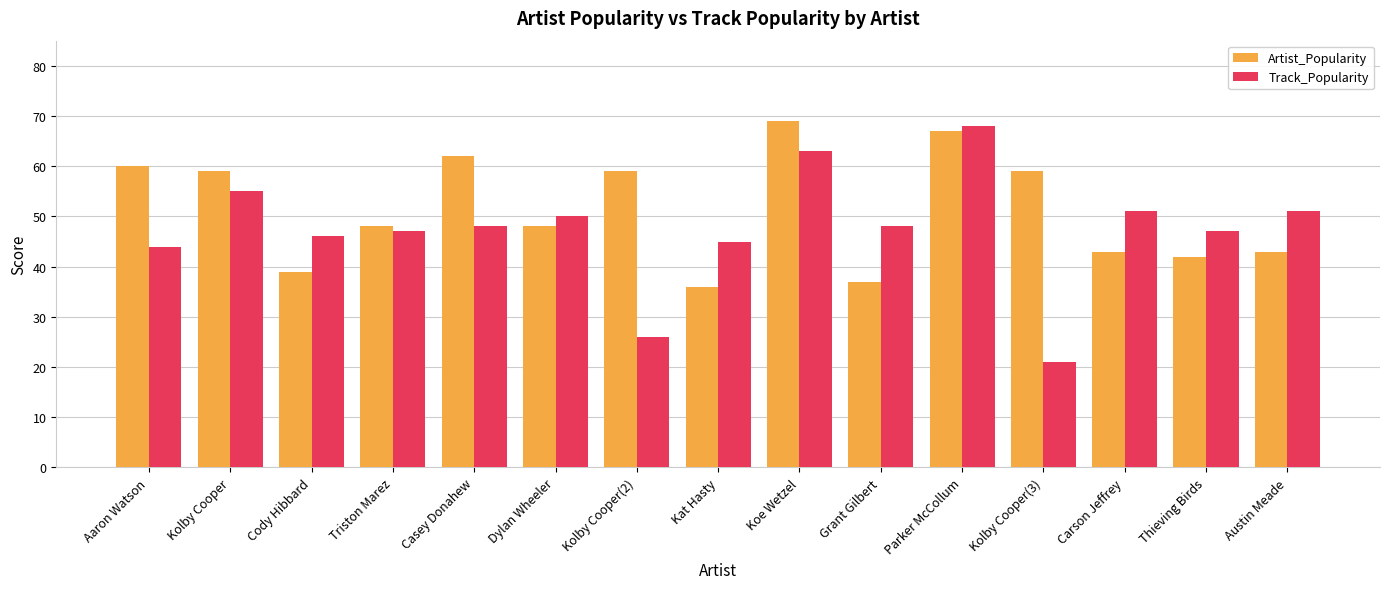

Is it true that Artist_Popularity equals 16 at Kolby Cooper?

False